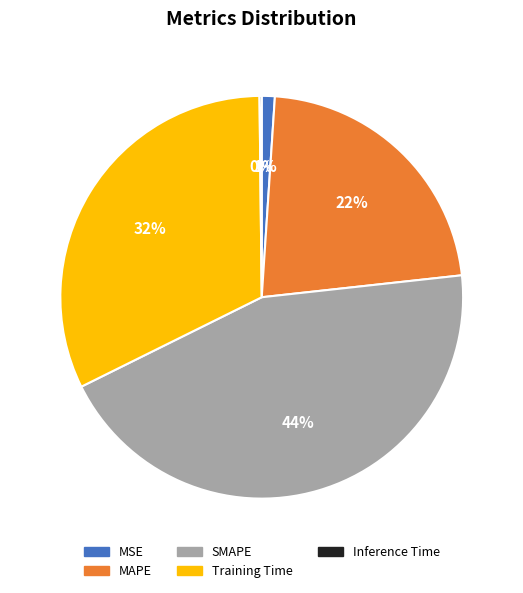

Which has a higher value, Training Time or MAPE?

Training Time